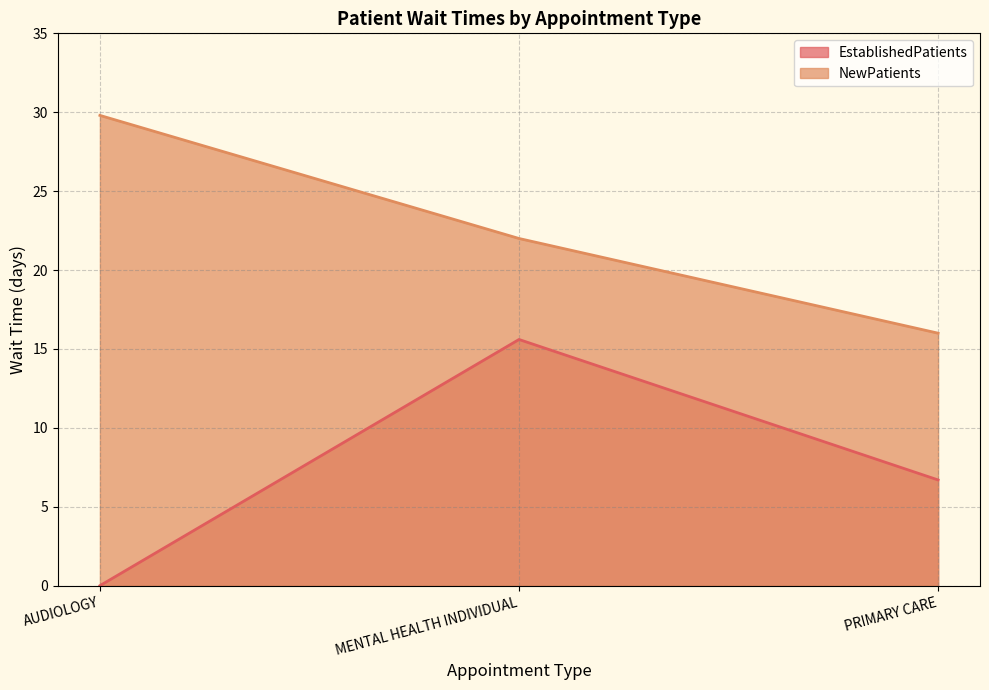

Reading left to right, what are all the values shown in this chart?

EstablishedPatients: AUDIOLOGY=0.0	MENTAL HEALTH INDIVIDUAL=15.6	PRIMARY CARE=6.7
NewPatients: AUDIOLOGY=29.8	MENTAL HEALTH INDIVIDUAL=22.0	PRIMARY CARE=16.0